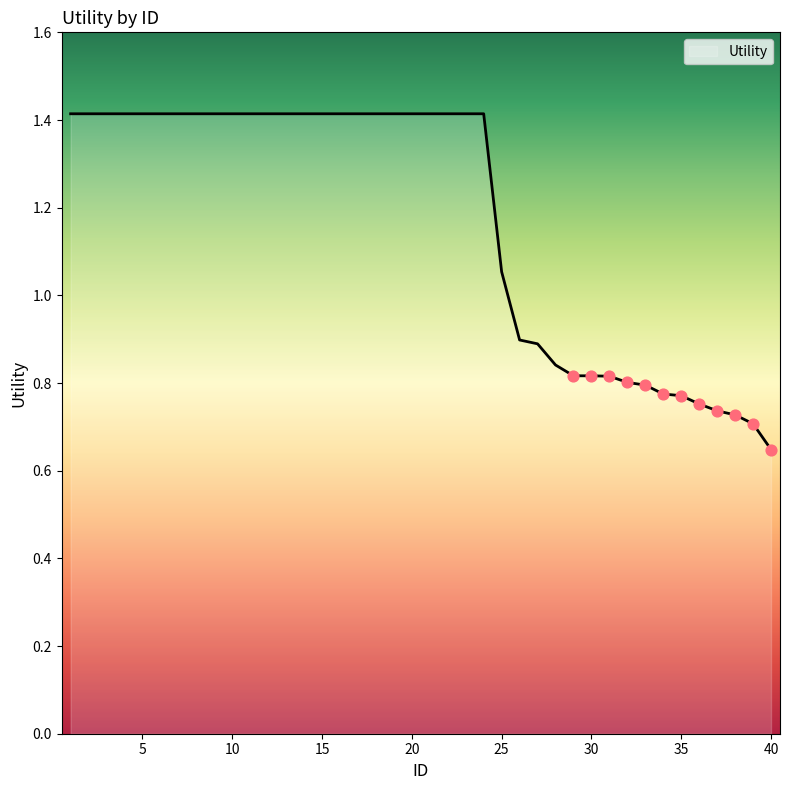

What is the greatest value displayed?

1.4